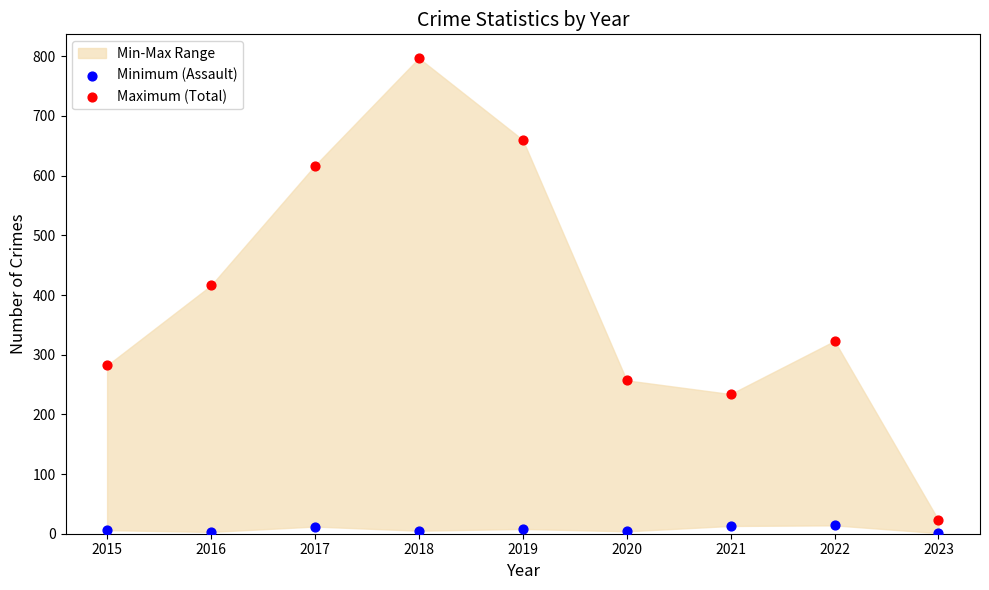

Which series contains the highest Y value?

Maximum (Total)